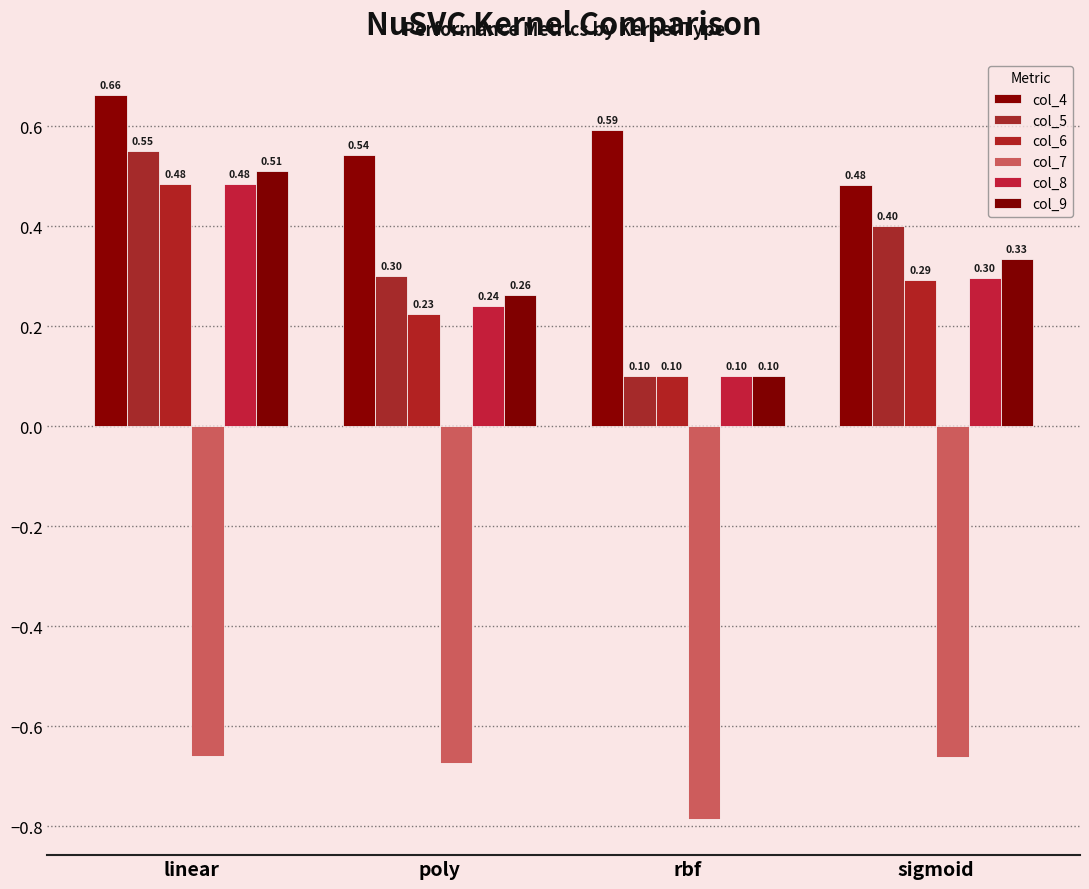

Is it true that col_4 equals 0.5 at poly?

True